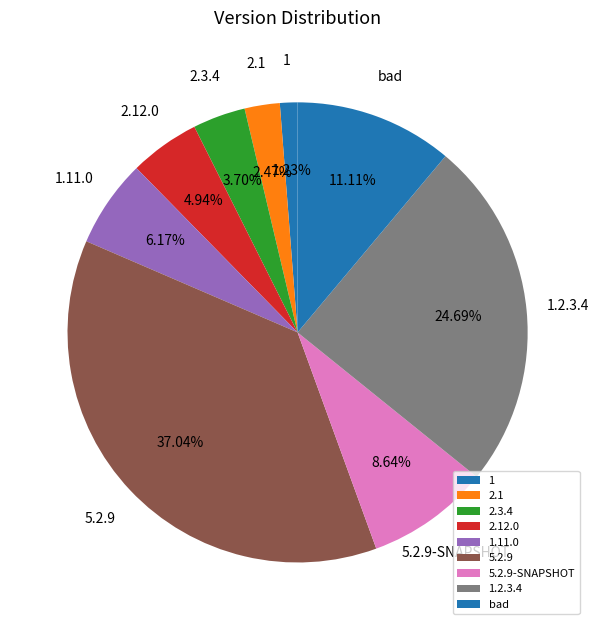

Between 1.2.3.4 and 1, which is larger?

1.2.3.4